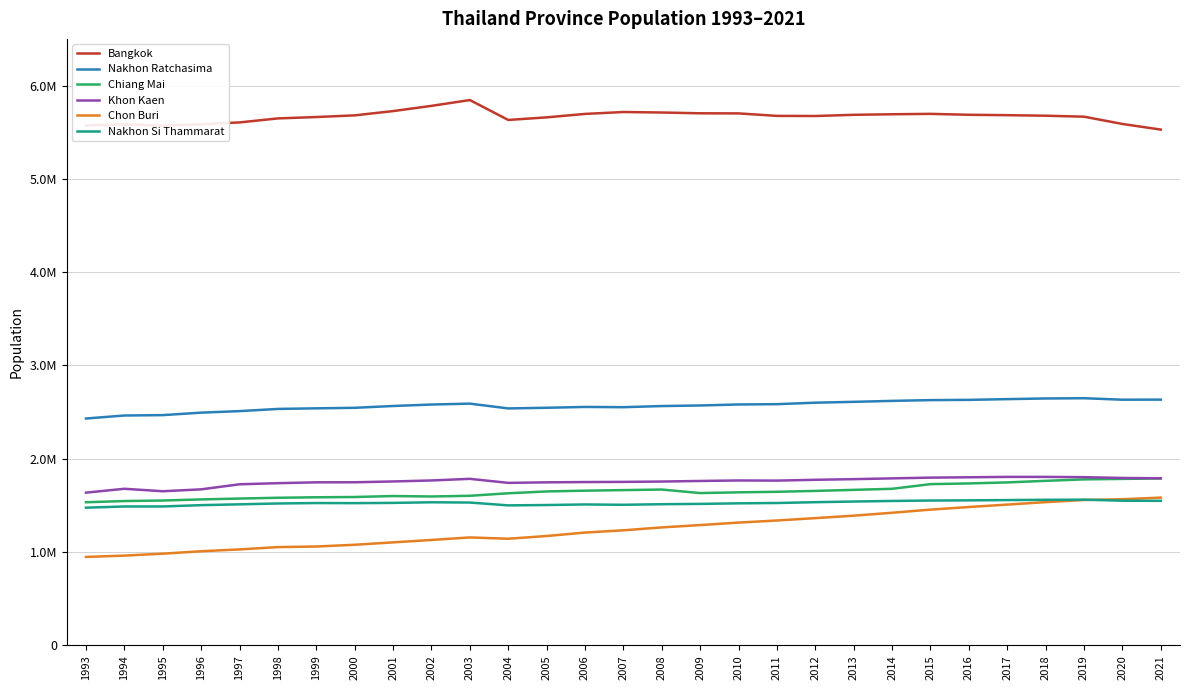

Reading right to left, list all the values displayed in this chart.

Bangkok: 5527994	5588222	5666264	5676648	5682415	5686646	5696409	5692284	5686252	5673560	5674843	5701394	5702595	5710883	5716248	5695958	5658954	5631321	5844618	5782159	5726203	5680380	5662499	5647799	5604772	5584963	5570743	5584226	5572712
Nakhon Ratchasima: 2634154	2633207	2648927	2646401	2639226	2631435	2628818	2620517	2610164	2601167	2585325	2582089	2571292	2565117	2552894	2555585	2546763	2539614	2591067	2581244	2565685	2546311	2540662	2534287	2510839	2494516	2467831	2463870	2431500
Chiang Mai: 1789385	1784370	1779254	1763742	1746840	1735762	1728242	1678284	1666888	1655642	1646144	1640479	1632548	1670317	1664399	1658298	1650009	1630218	1603409	1595855	1600850	1590327	1587465	1582222	1573757	1564438	1552766	1547085	1534074
Khon Kaen: 1790863	1794531	1802872	1805895	1805910	1801753	1798014	1790049	1781655	1774816	1766066	1767601	1762242	1756101	1752414	1750496	1747541	1741859	1785085	1767643	1756995	1748218	1747730	1738532	1726594	1672399	1652030	1678546	1637029
Chon Buri: 1583672	1566885	1558301	1535445	1509125	1483049	1455039	1421425	1390354	1364002	1338656	1316293	1289590	1264687	1233446	1209290	1172431	1143056	1157113	1129886	1104231	1078518	1059756	1053433	1028625	1009041	982975	962402	948165
Nakhon Si Thammarat: 1549344	1550721	1561927	1560433	1557482	1554432	1552530	1548028	1541843	1534887	1526071	1522561	1516499	1513163	1506997	1510460	1504420	1500682	1531077	1533894	1527273	1524558	1525557	1521057	1511843	1503156	1488947	1488776	1476060